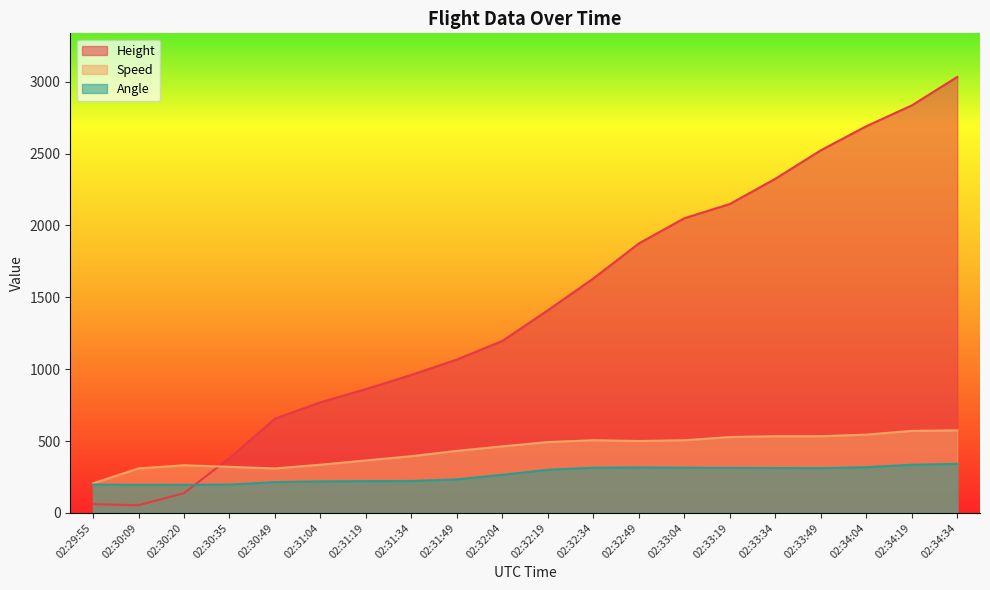

What is the value of the Speed point at the 10th from the left?

463.0